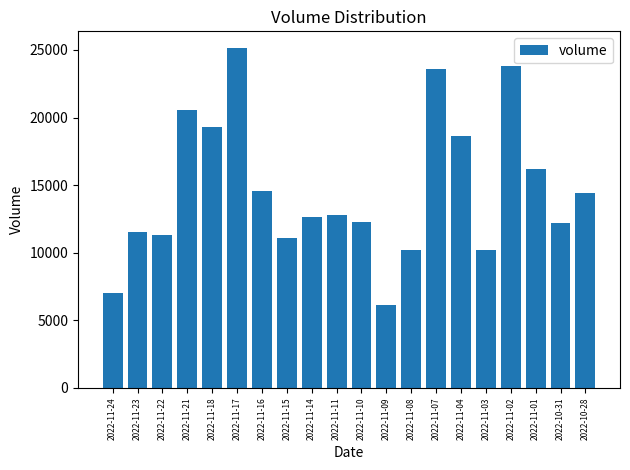

Is it true that the value at 2022-11-02 is 36118?

False